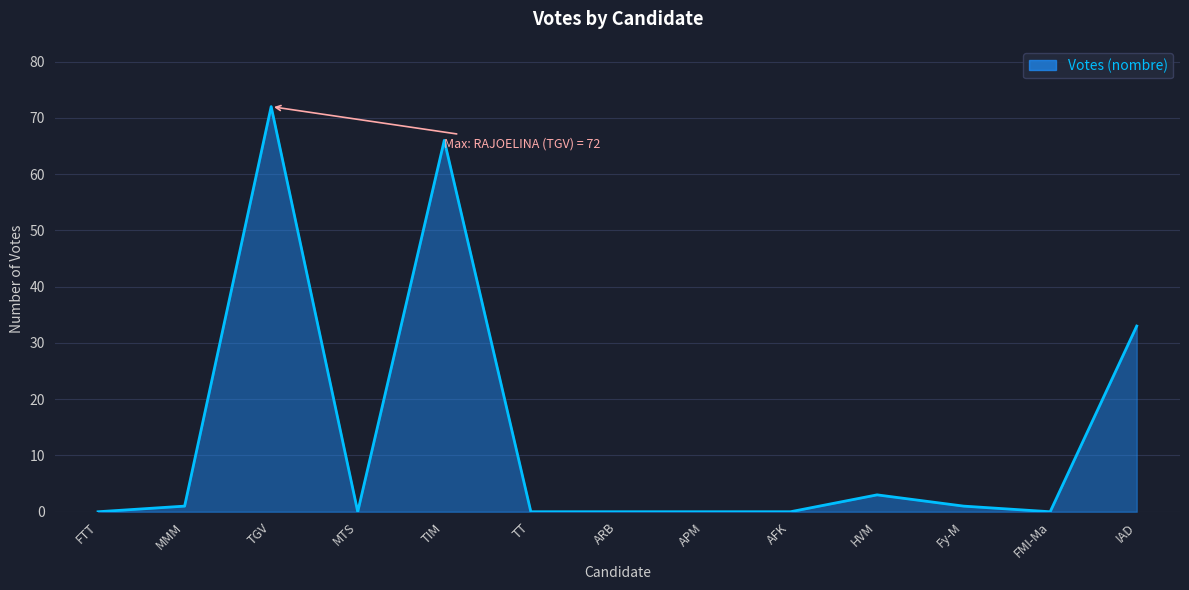

Where is the first local maximum?

TGV